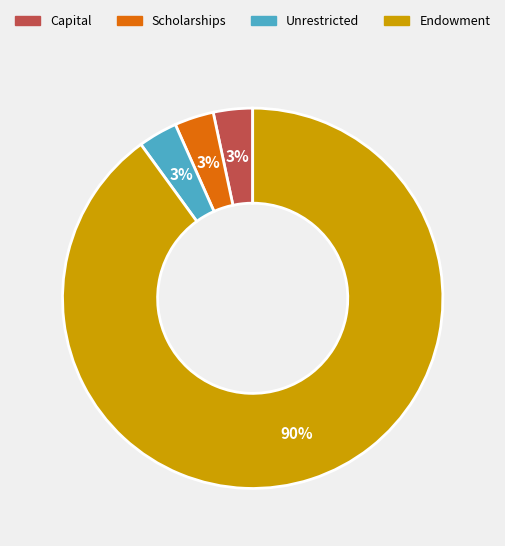

Combined, do Endowment and Scholarships account for over 50%?

Yes